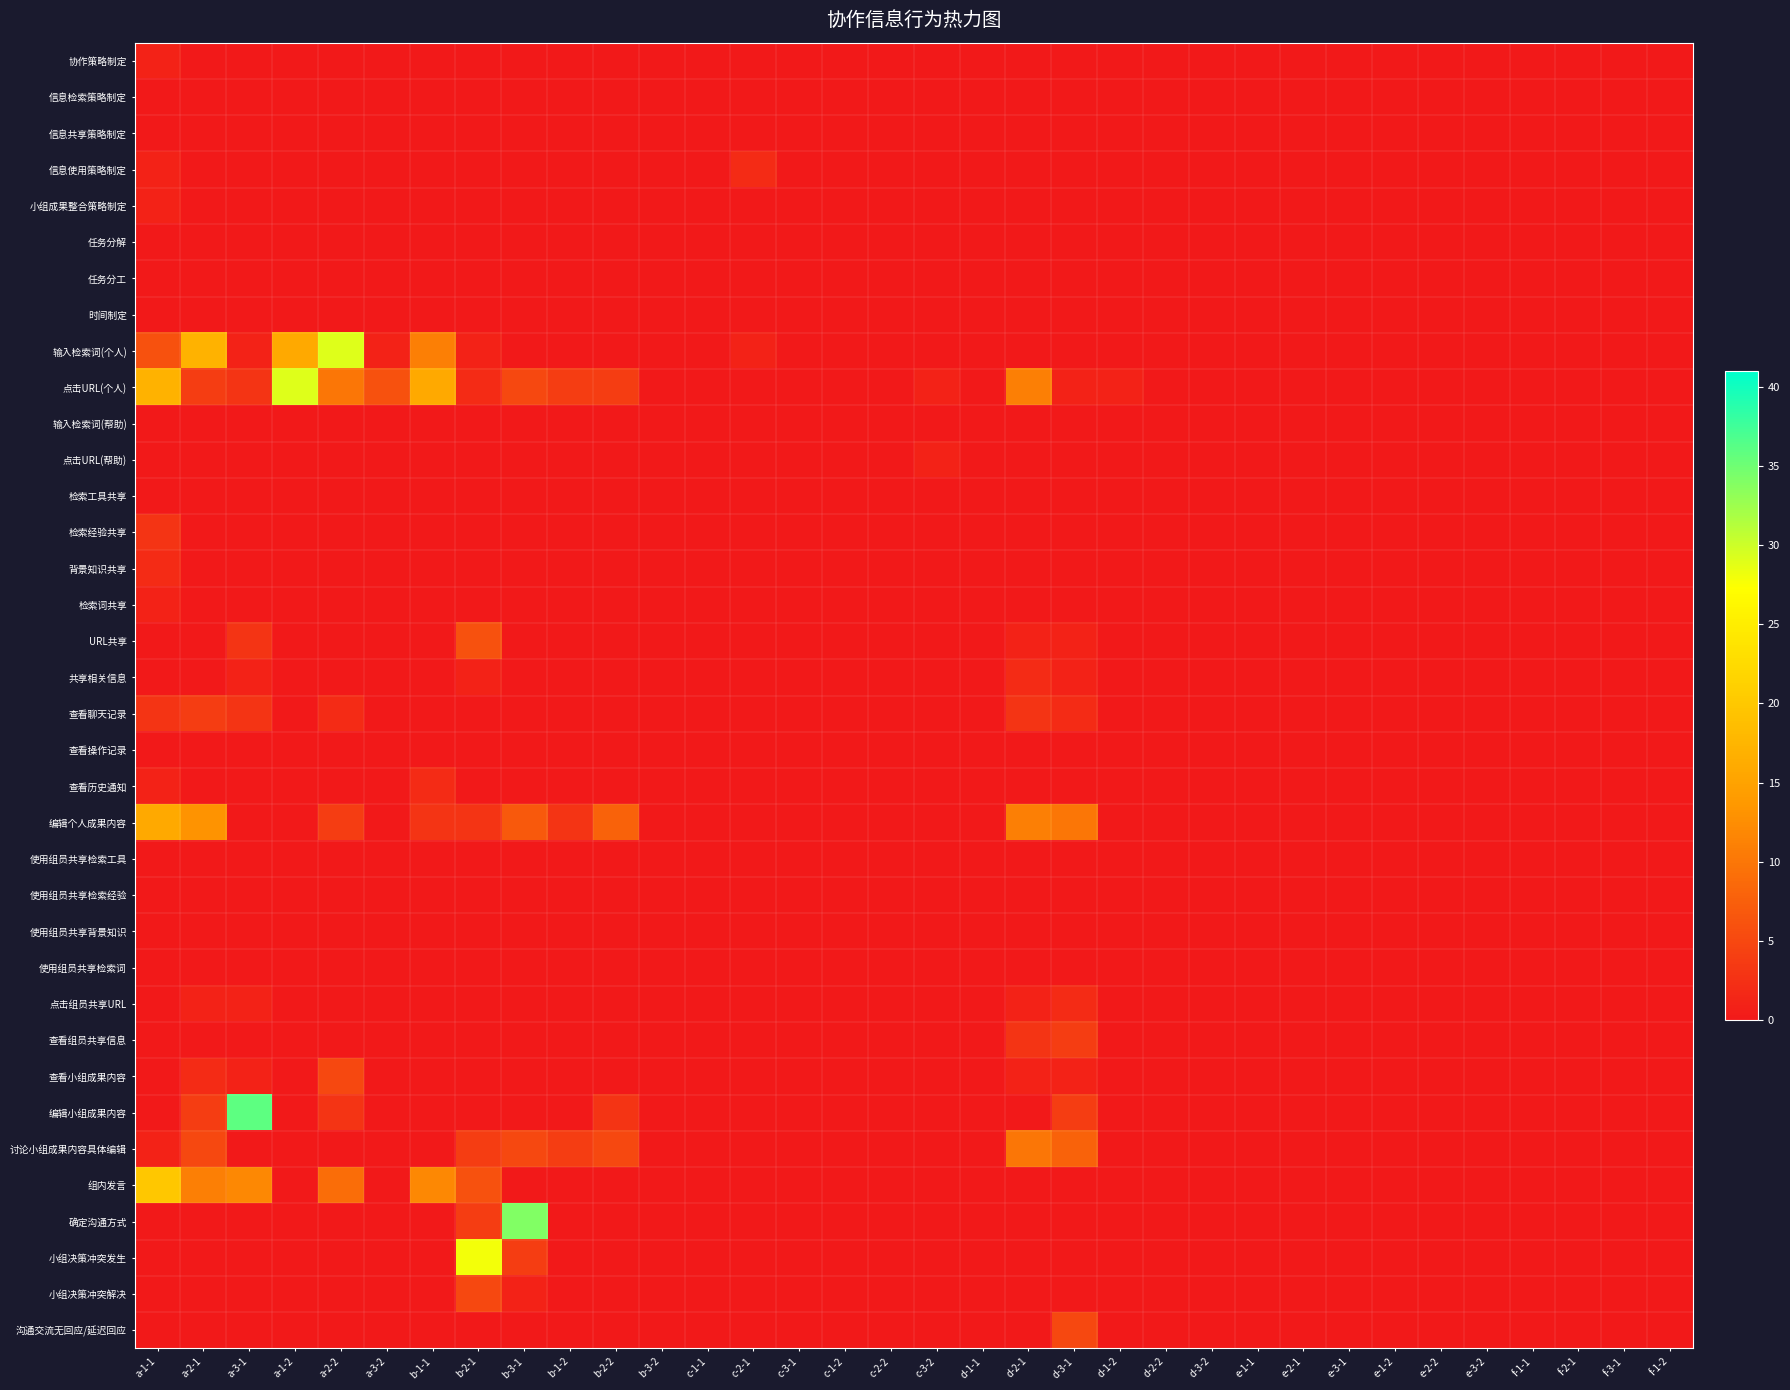

How many distinct data groups are displayed?

36